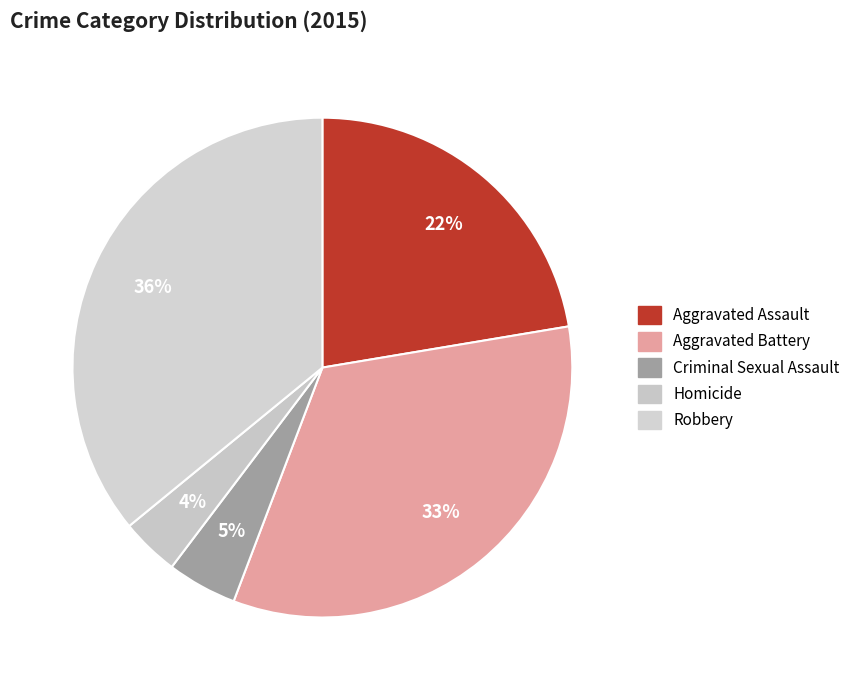

True or false: Criminal Sexual Assault accounts for 5% of the total.

True